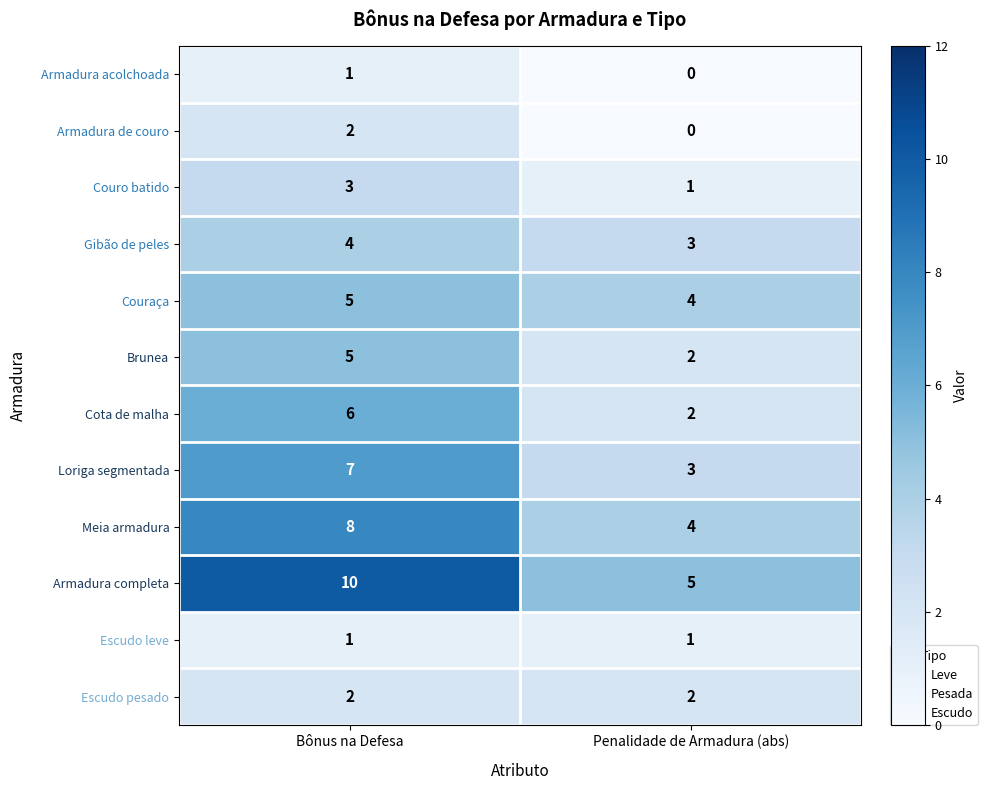

Which series has the largest total across all categories?

Armadura completa